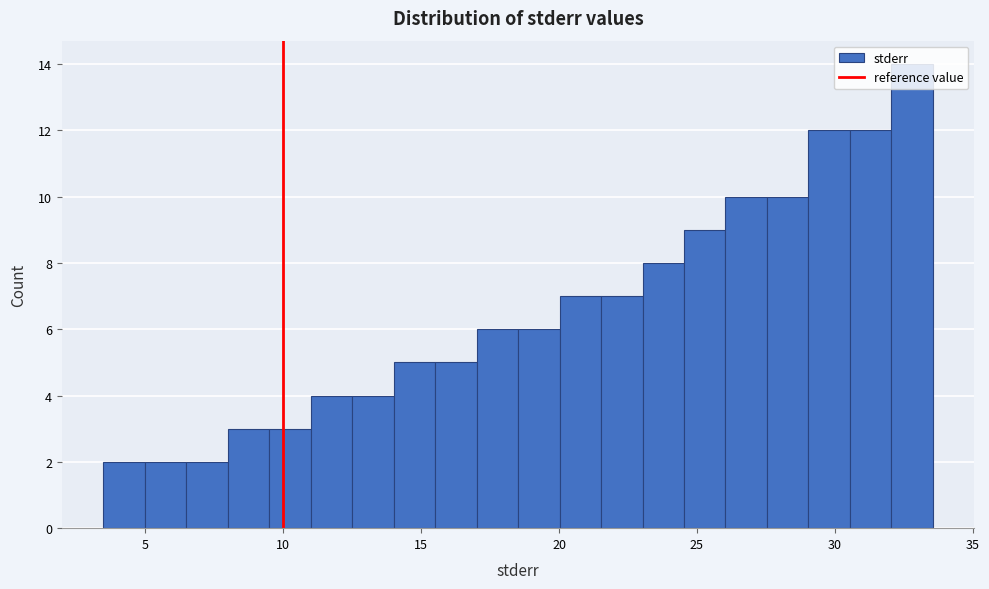

Around what value on the x-axis is the tallest bar? Give the approximate position of its centre, as read against the axis.

33.0